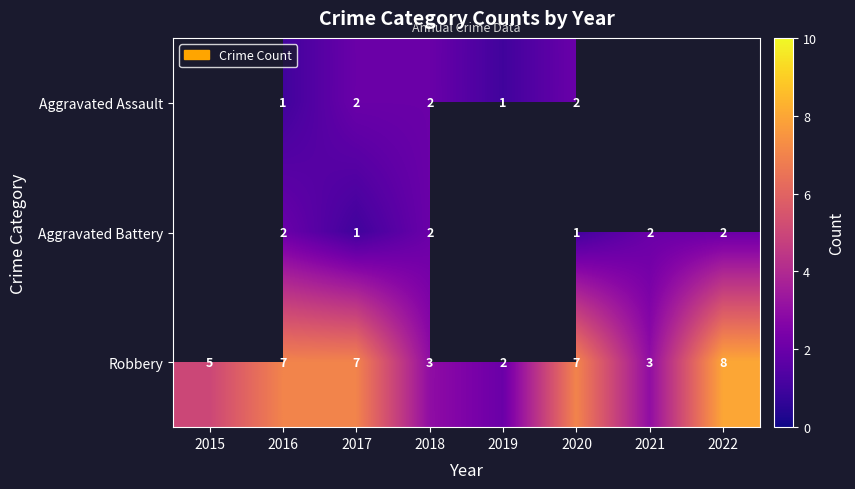

What is the difference between the highest and lowest values at 2018?

1